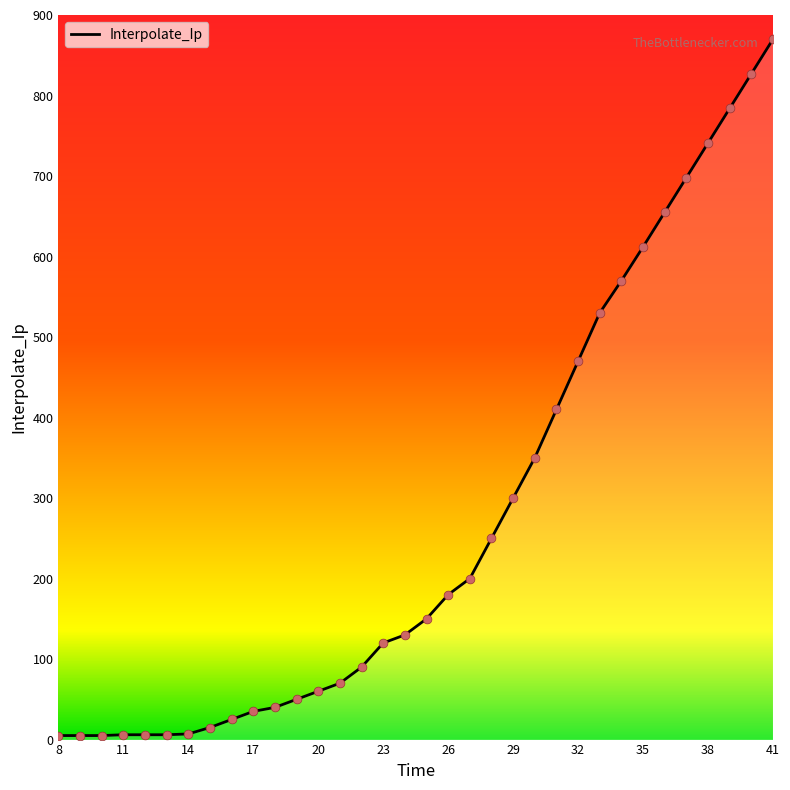

Between 20 and 8, which is larger?

20